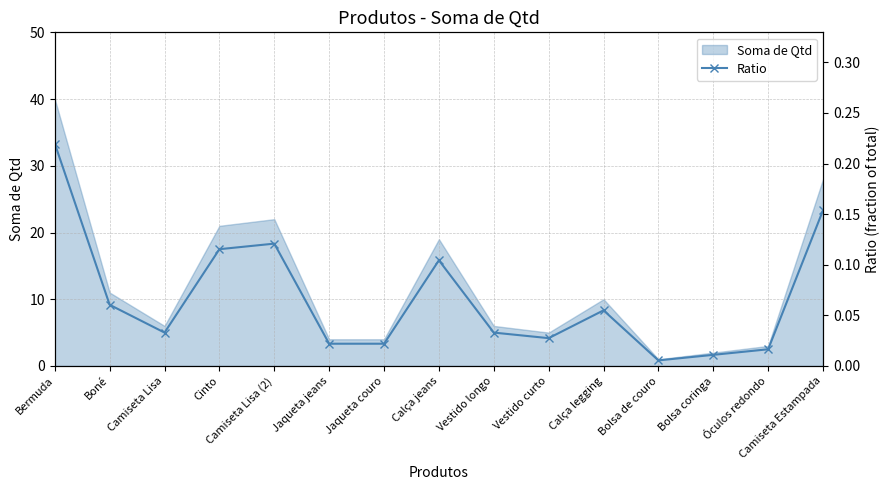

What is the change in value from Bermuda to Cinto?

-0.1